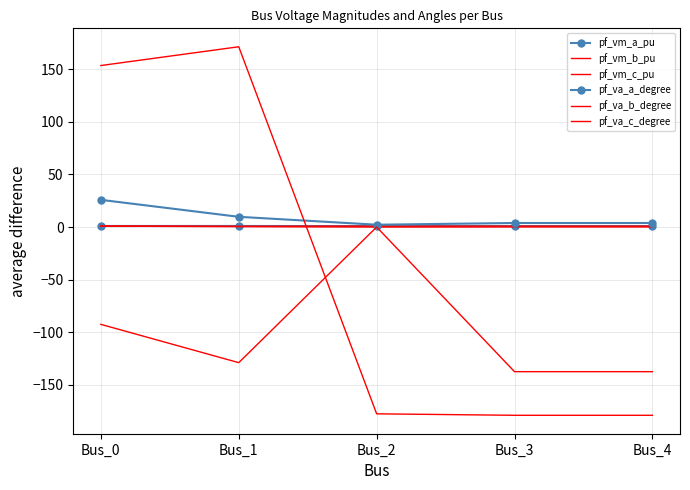

What is the minimum value shown in the chart?

-179.2